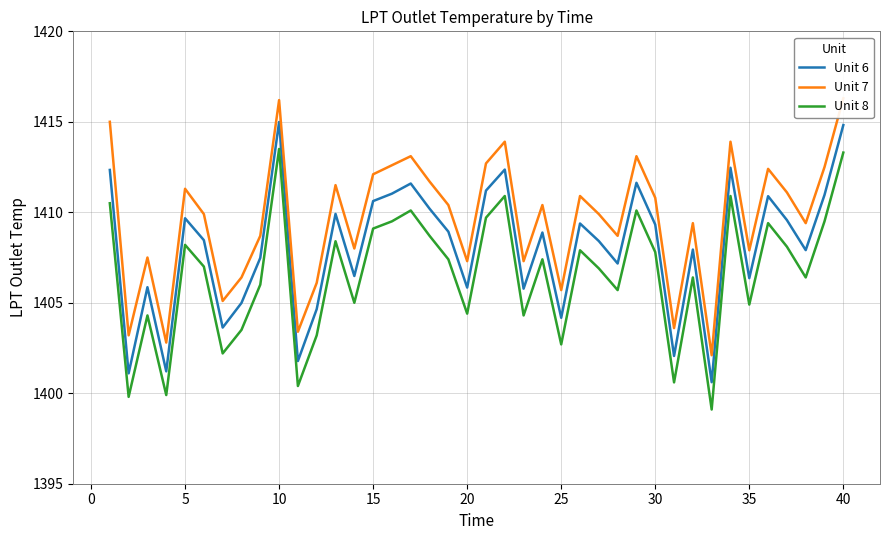

True or false: Unit 6 has a value of 582.7 at 25.

False